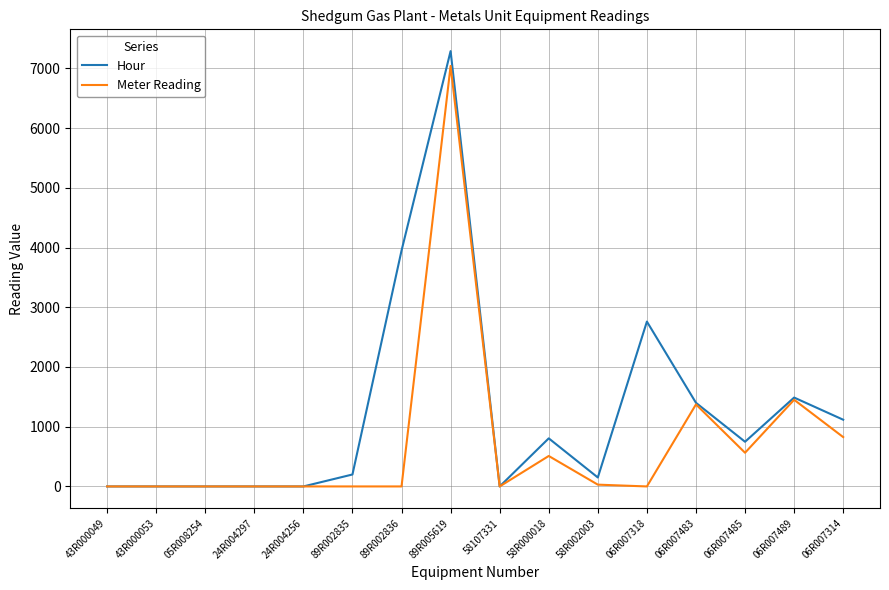

Rank the series by their maximum value, from highest to lowest.

Hour, Meter Reading